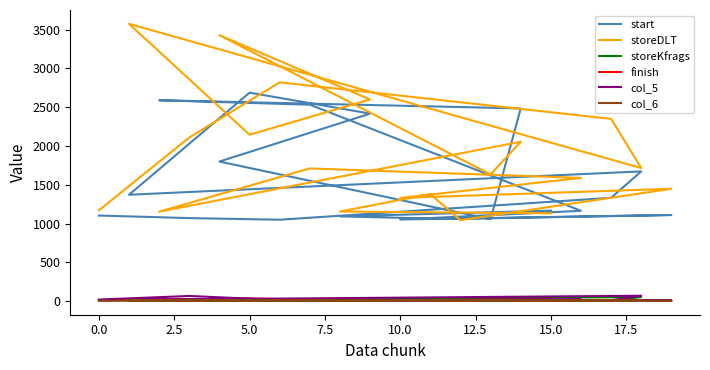

True or false: storeDLT and finish intersect in this chart.

False